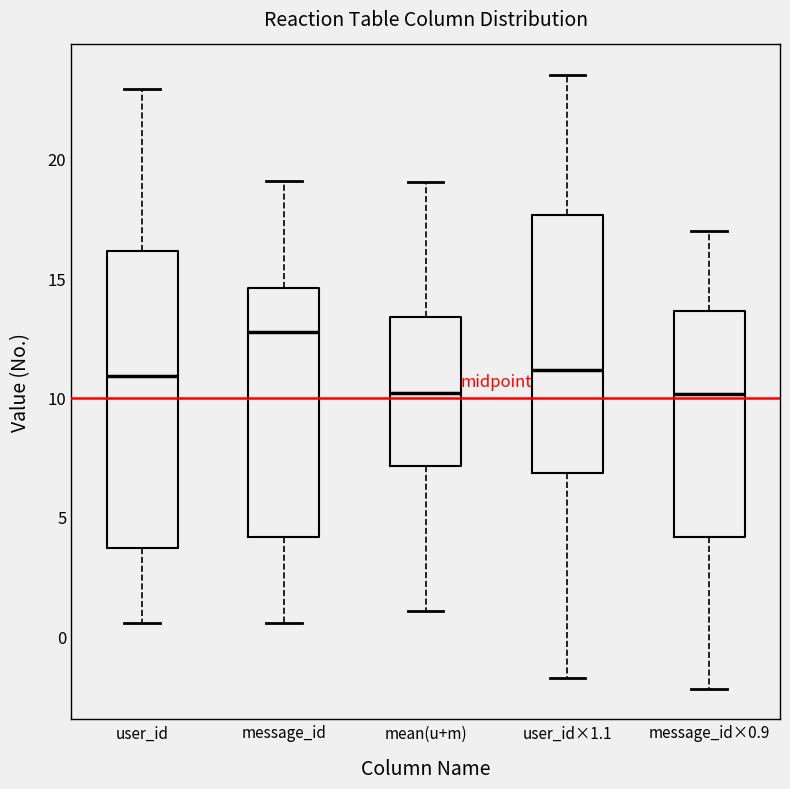

Where does the median line of the box for message_id sit on the y-axis? The values are not printed on the chart, so give them approximately, as read against the axis.

12.5